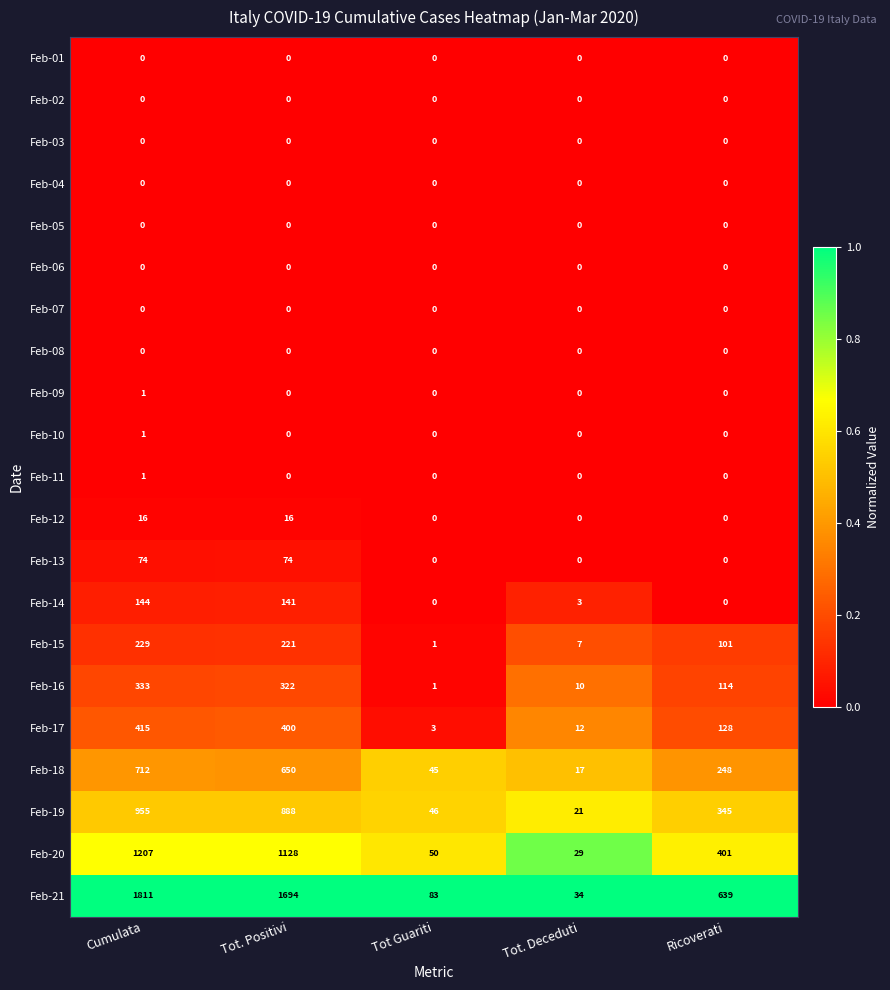

Rank the categories by Feb-20 value from lowest to highest.

Tot. Deceduti, Tot Guariti, Ricoverati, Tot. Positivi, Cumulata